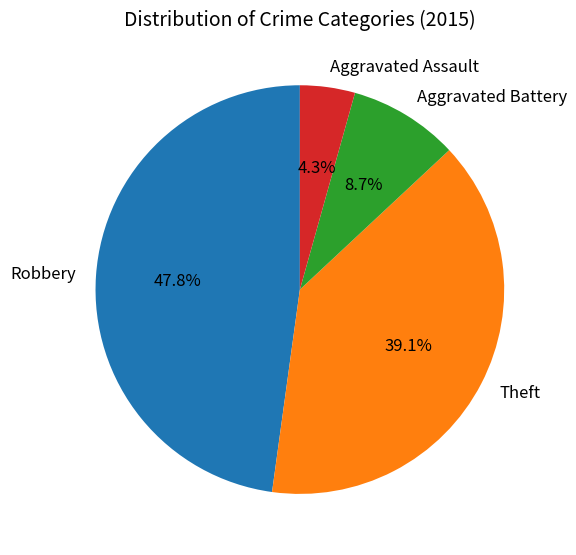

To the nearest percent, what is the average slice percentage?

25%